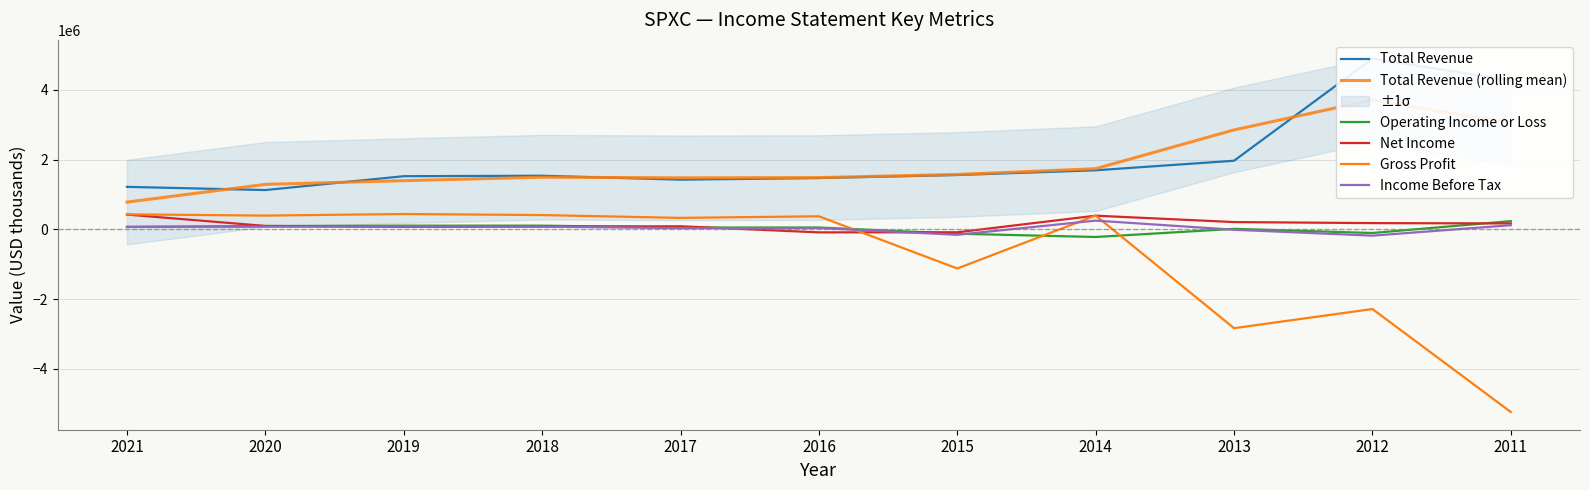

Count the number of categories in the chart.

11